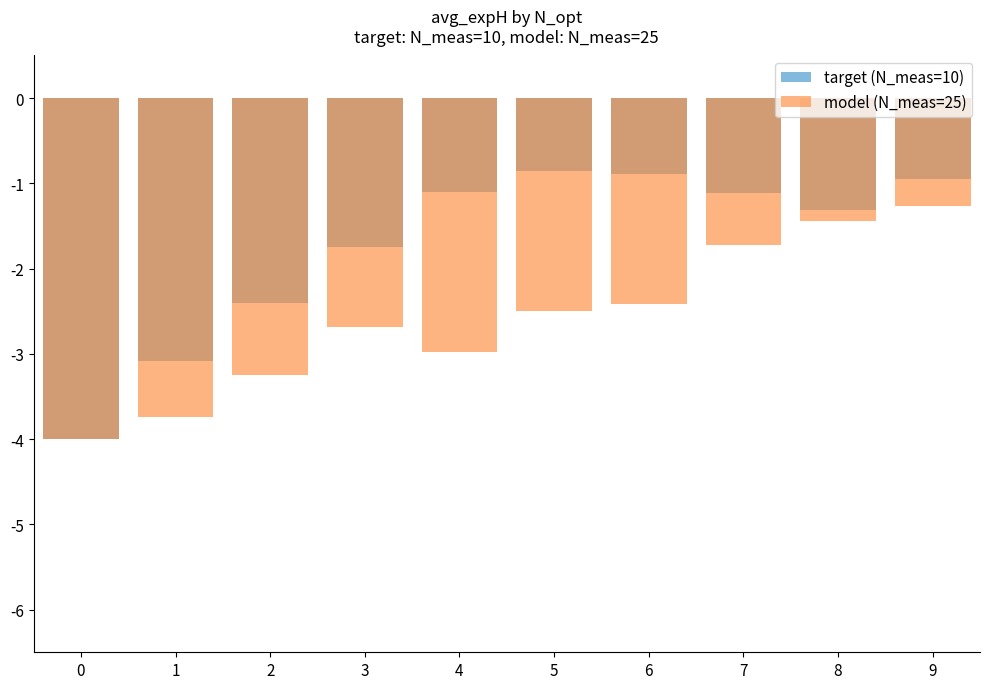

Rank the categories by target (N_meas=10) value from lowest to highest.

0, 1, 2, 3, 8, 7, 4, 9, 6, 5